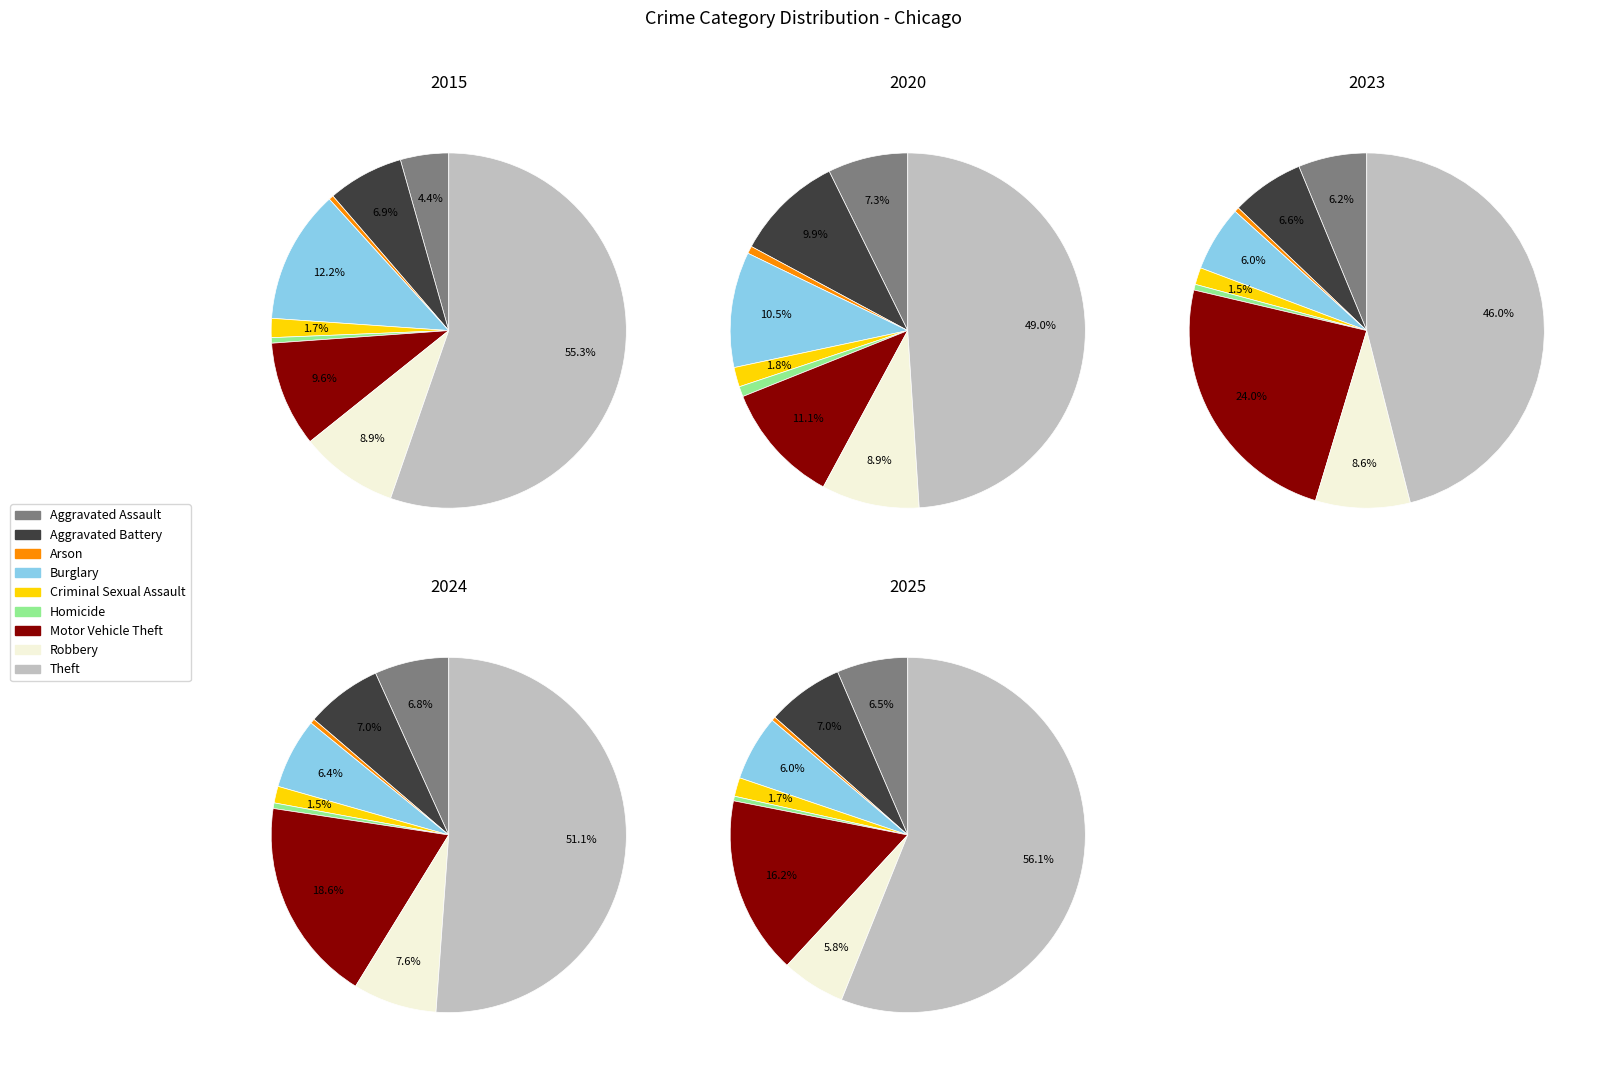

To the nearest percent, what portion does values_2020 represent?

7%